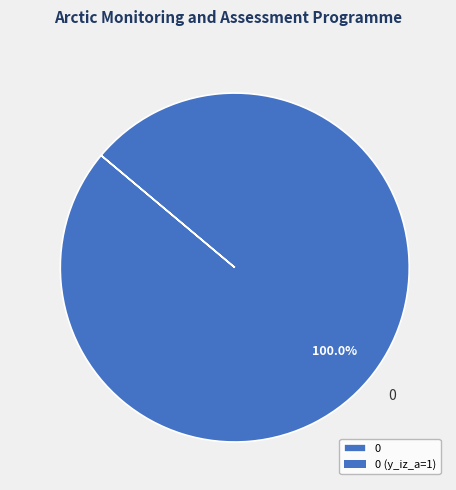

Rank the categories by value from lowest to highest.

0